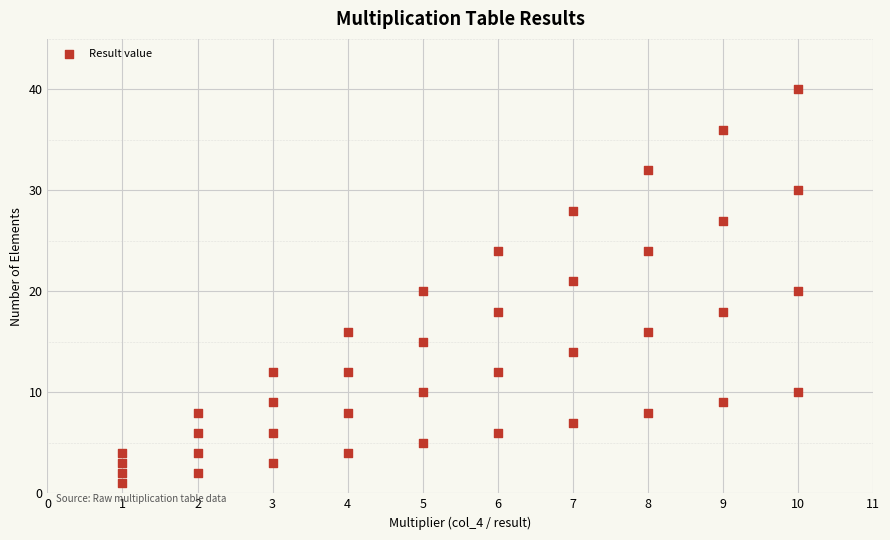

What is the range of X values (max minus min)?

9